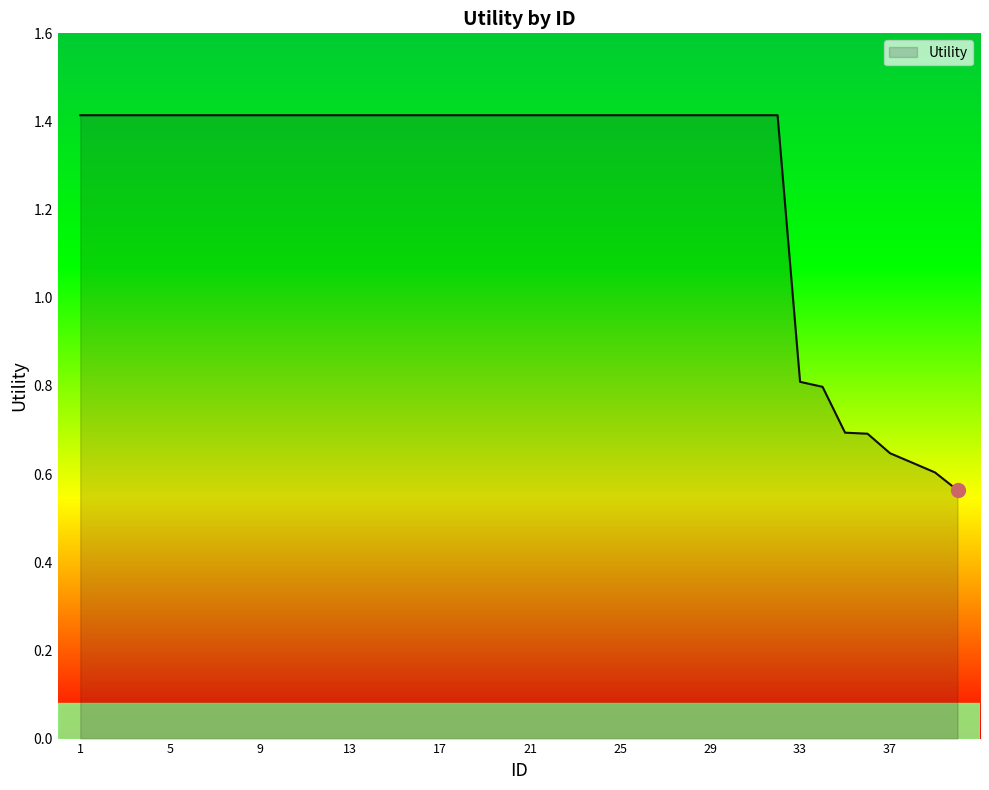

What is the greatest value displayed?

1.4